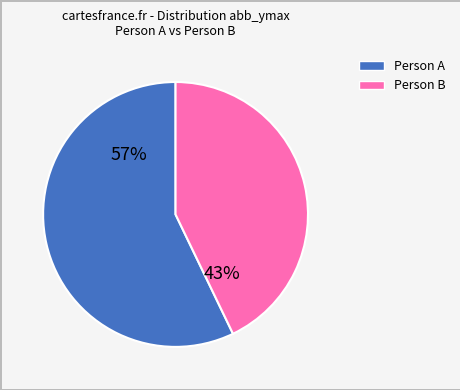

Does any single category account for the majority?

Yes